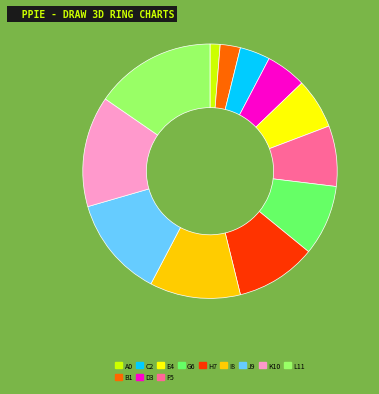

Is there any slice that represents more than half of the pie?

No